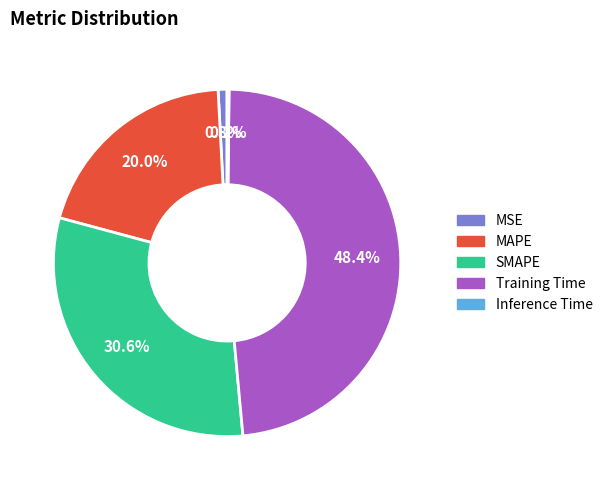

The SMAPE slice represents 18% of the pie. True or false?

False